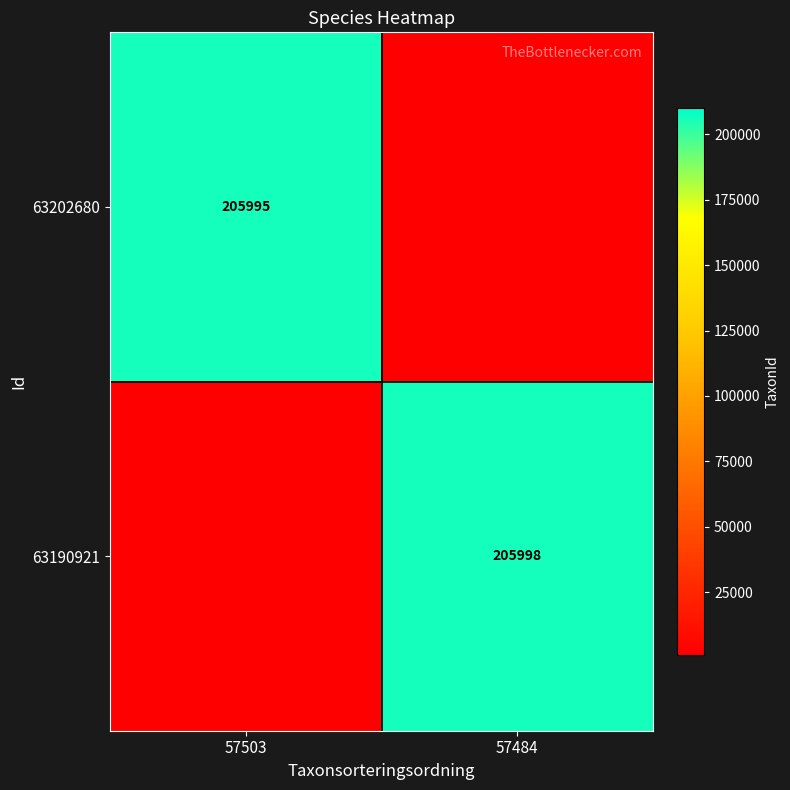

The value of 63202680 at 57503 is 205995. True or false?

True